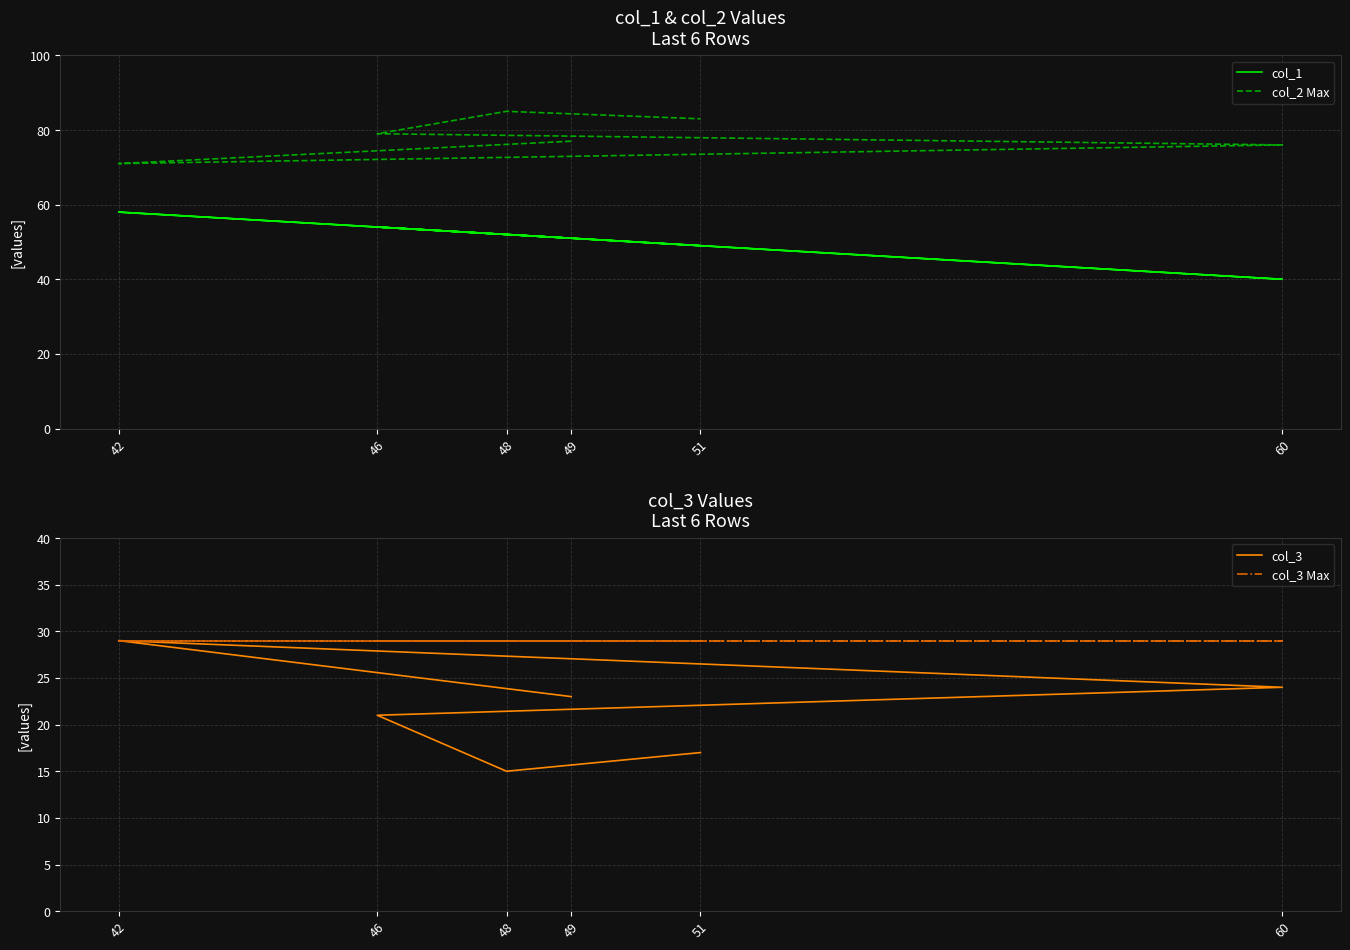

At which category is the sum across all series the highest?

42